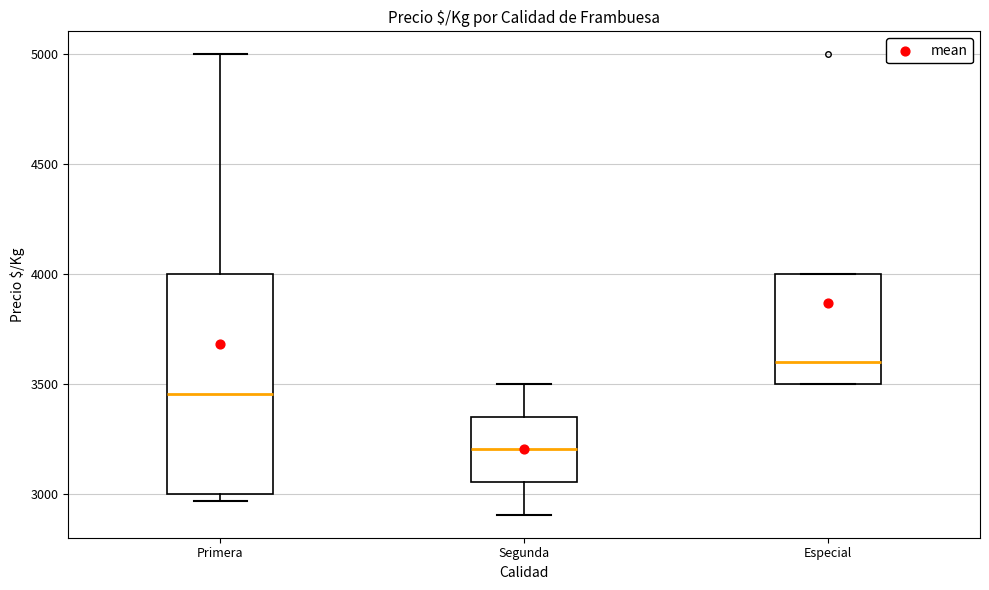

Reading left to right, transcribe this box plot: for each box, give where its median line is, the range the box spans, and where its two whiskers end, as read against the y-axis. The values are not printed on the chart, so give them approximately, as read against the axis.

Primera: median 3450, box 3000 to 4000, whiskers 2950 to 5000
Segunda: median 3200, box 3050 to 3350, whiskers 2900 to 3500
Especial: median 3600, box 3500 to 4000, whiskers 3500 to 4000